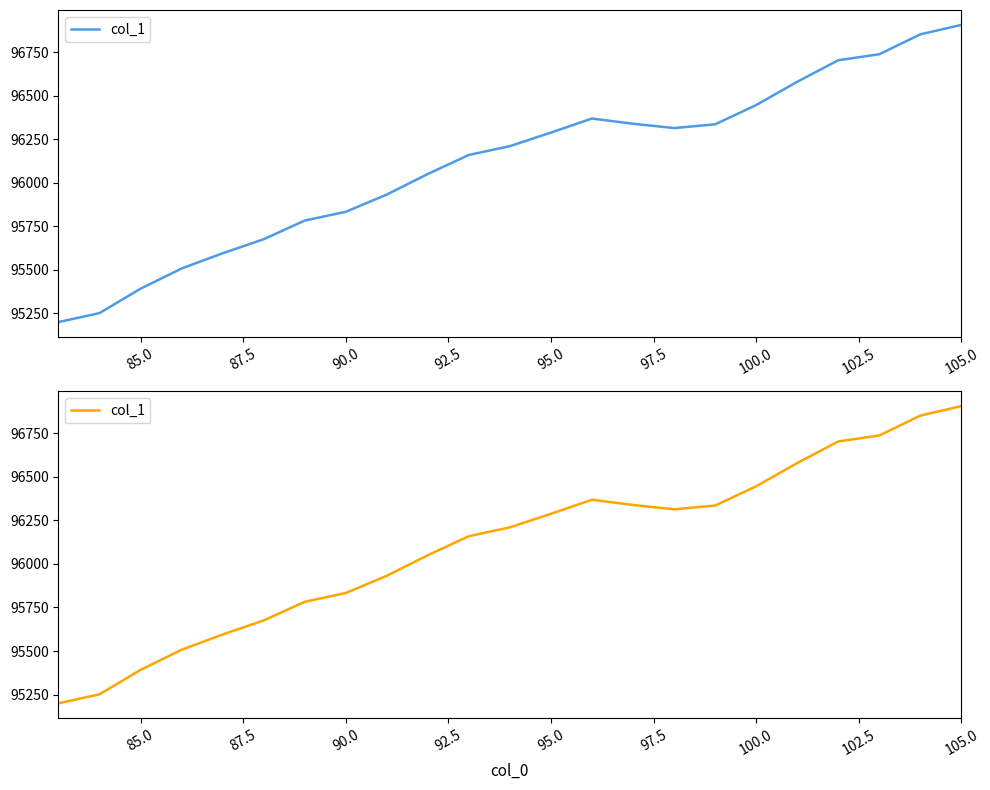

What is the difference between the maximum and minimum values?

1706.1